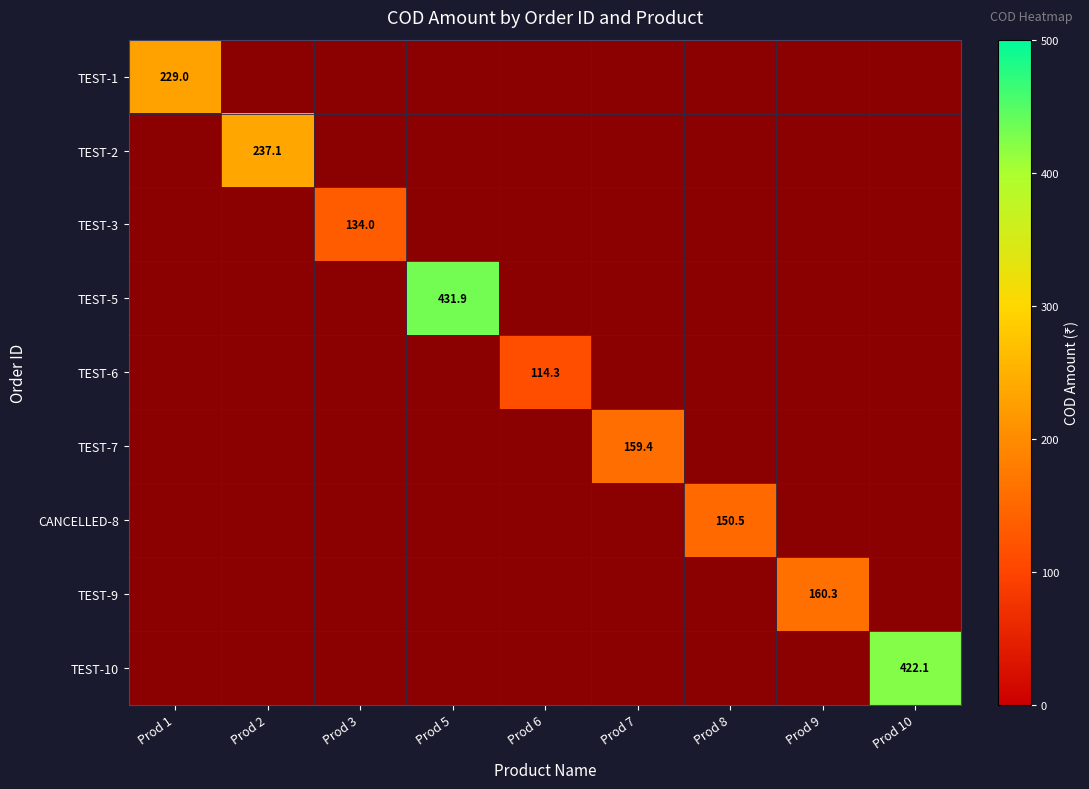

At which label does TEST-6 reach its minimum?

Prod 1